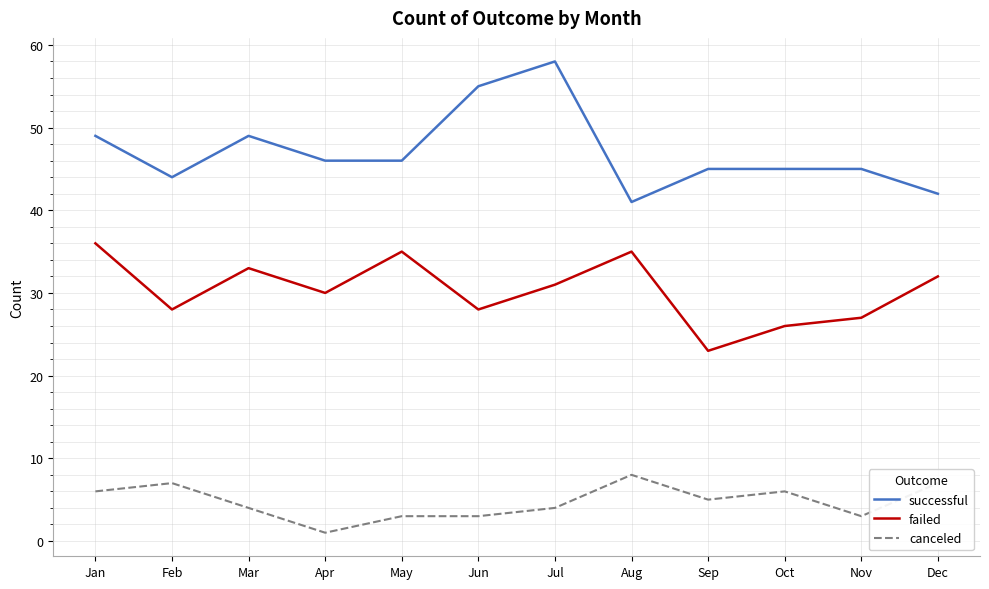

Reading left to right, what are all the values shown in this chart?

successful: Jan=49	Feb=44	Mar=49	Apr=46	May=46	Jun=55	Jul=58	Aug=41	Sep=45	Oct=45	Nov=45	Dec=42
failed: Jan=36	Feb=28	Mar=33	Apr=30	May=35	Jun=28	Jul=31	Aug=35	Sep=23	Oct=26	Nov=27	Dec=32
canceled: Jan=6	Feb=7	Mar=4	Apr=1	May=3	Jun=3	Jul=4	Aug=8	Sep=5	Oct=6	Nov=3	Dec=7